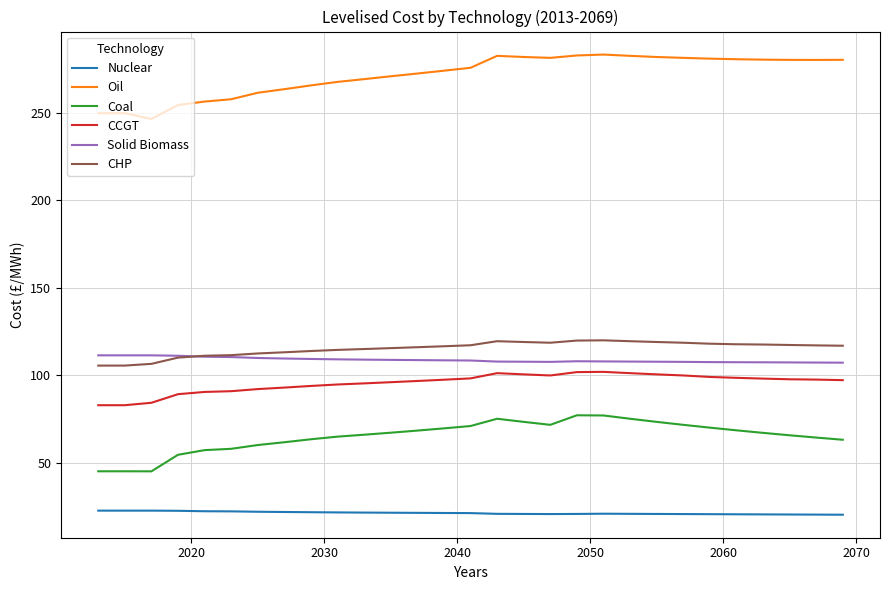

Count the number of data series in this chart.

6